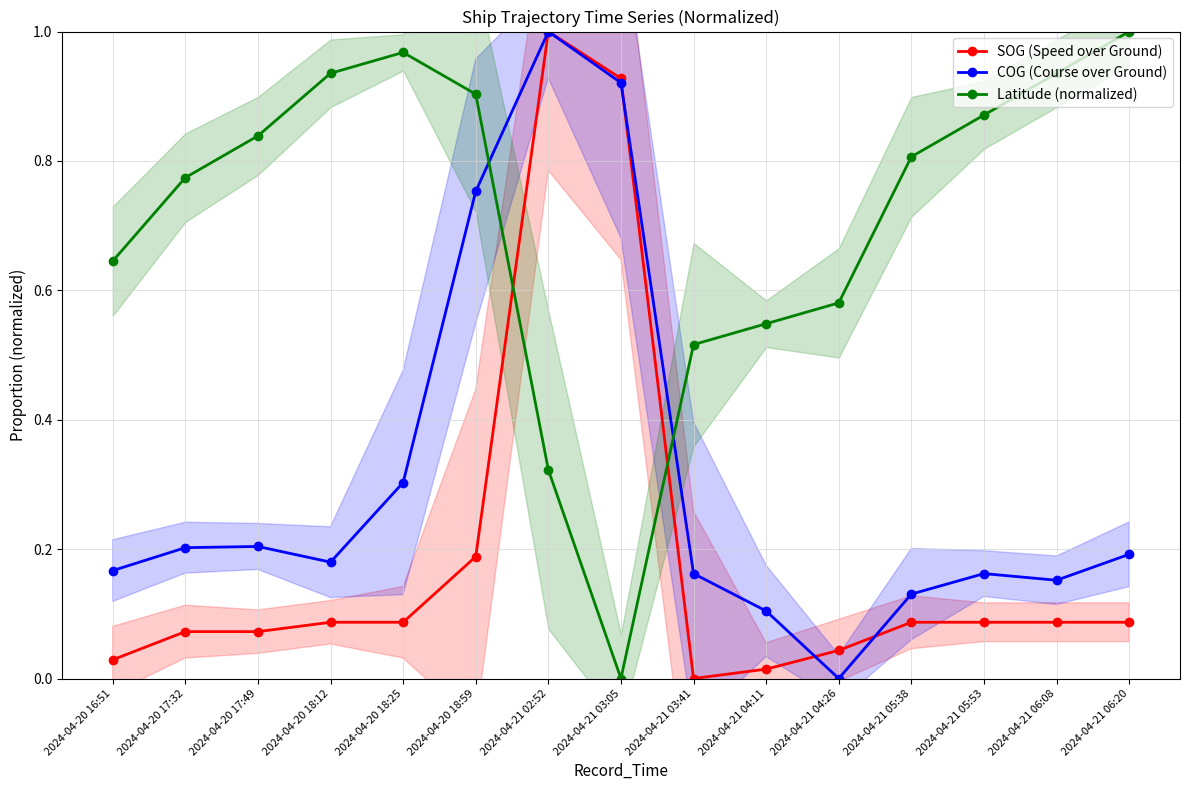

At which category does the chart reach its minimum across all series?

2024-04-21 03:41